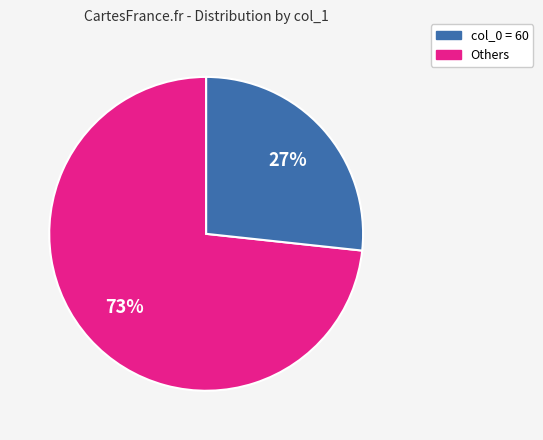

Does any single category account for the majority?

Yes